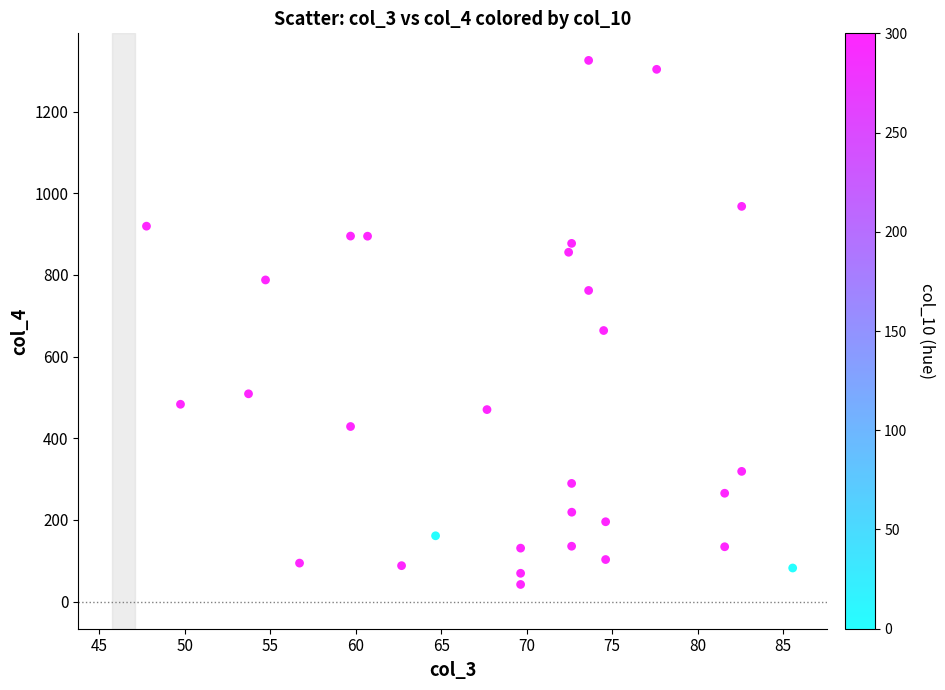

What is the range of Y values (max minus min)?

1283.4